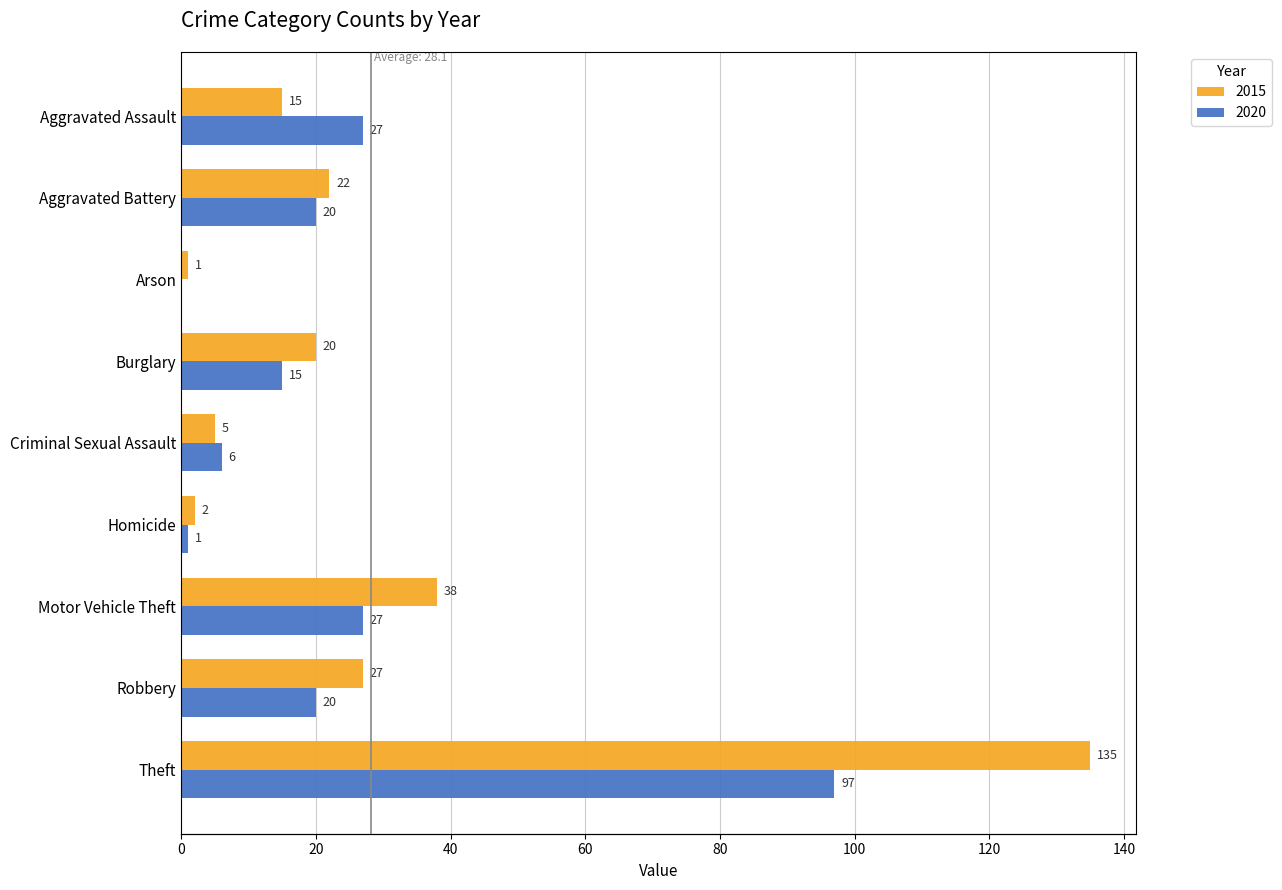

Rank the categories by 2015 value from highest to lowest.

Theft, Motor Vehicle Theft, Robbery, Aggravated Battery, Burglary, Aggravated Assault, Criminal Sexual Assault, Homicide, Arson